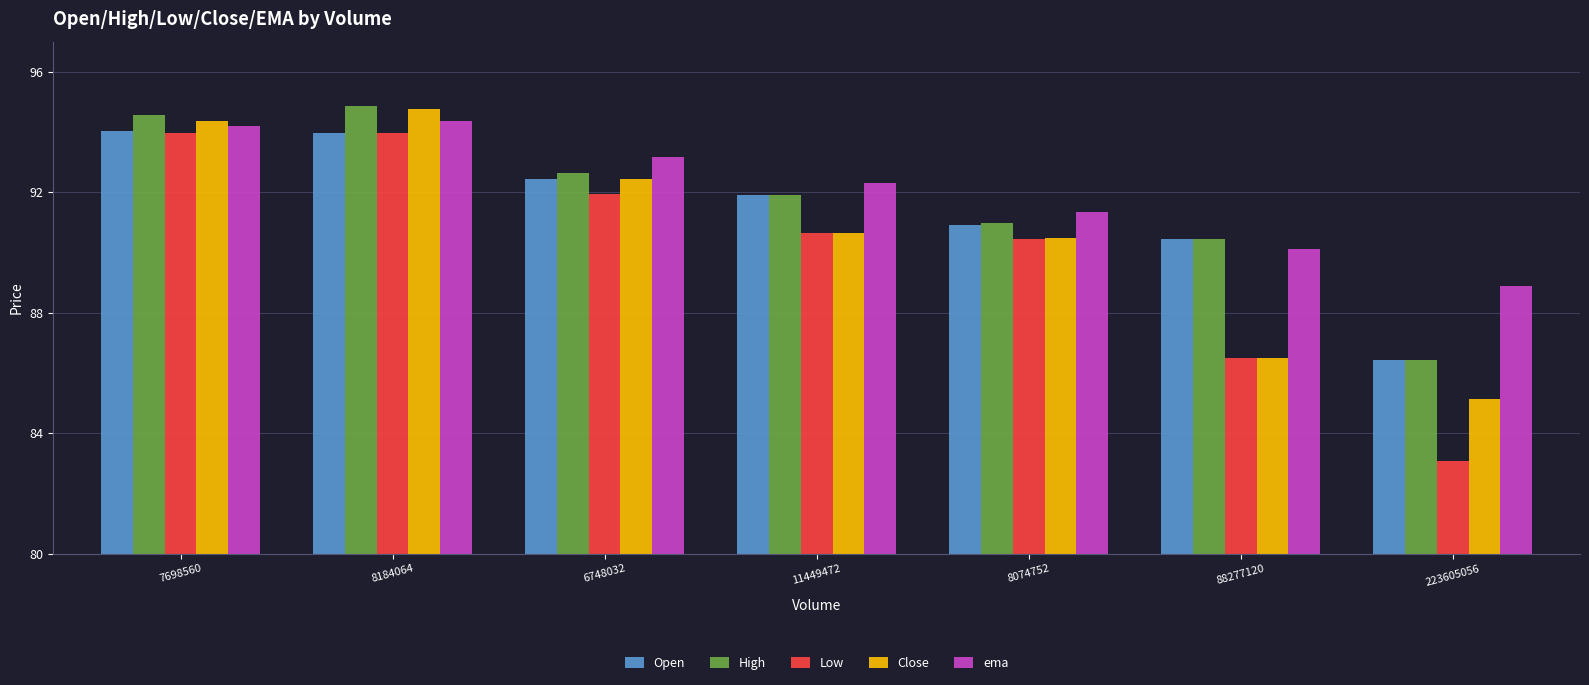

What is the label of the 1st bar from the right?

223605056